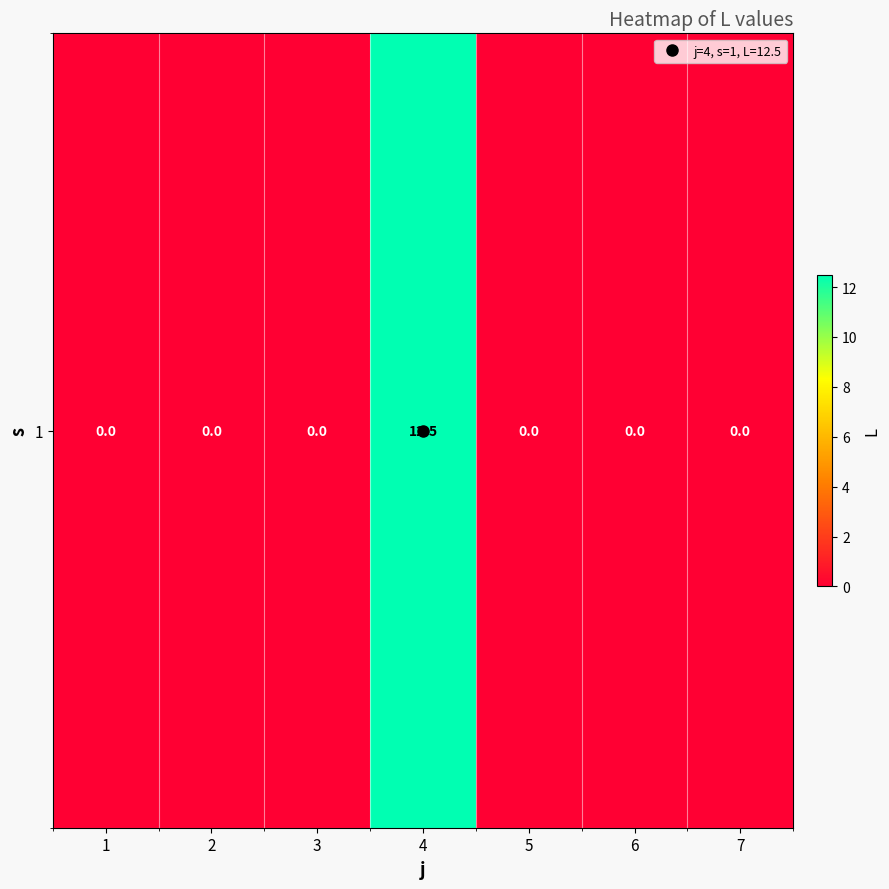

Reading left to right, what are all the values shown in this chart?

0.0	0.0	0.0	12.5	0.0	0.0	0.0